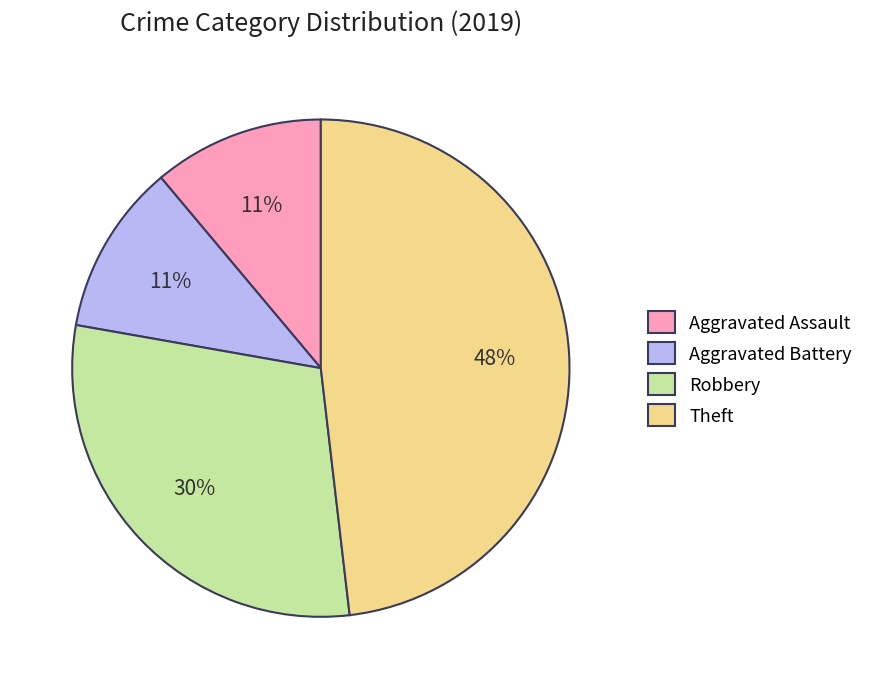

To the nearest percent, what percentage of the pie is Aggravated Assault?

11%